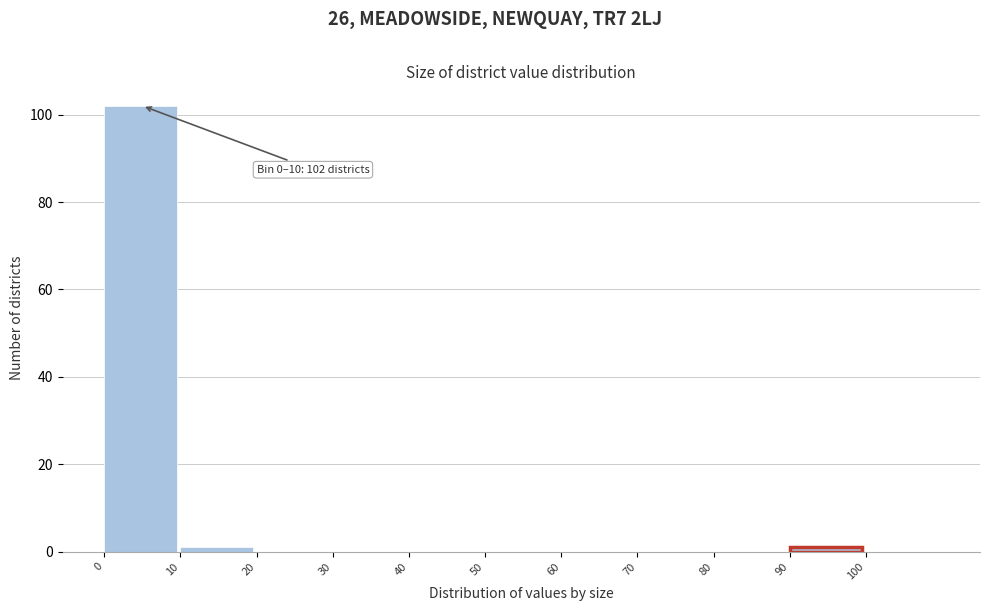

Over which range of the x-axis is the bar tallest?

0 to 10